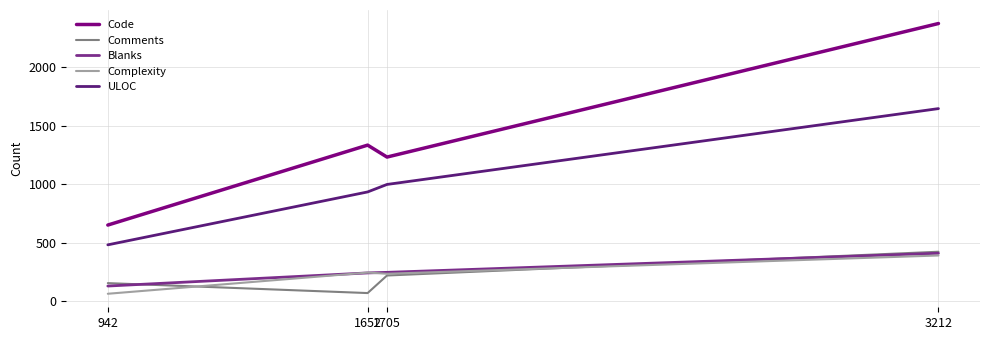

What is the smallest value displayed?

66